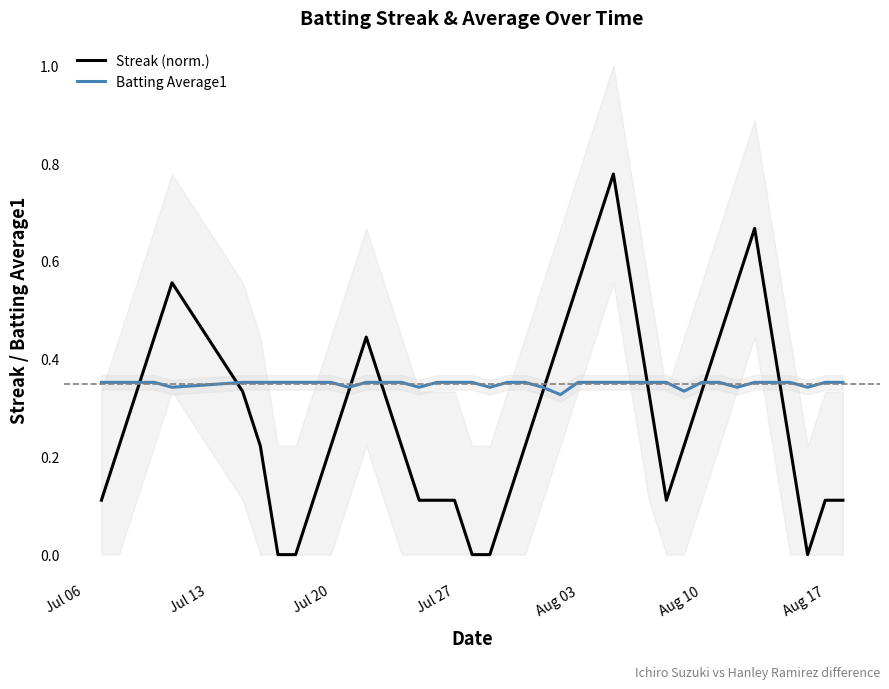

Is it true that Streak (norm.) equals 0.1 at Jul 06?

True